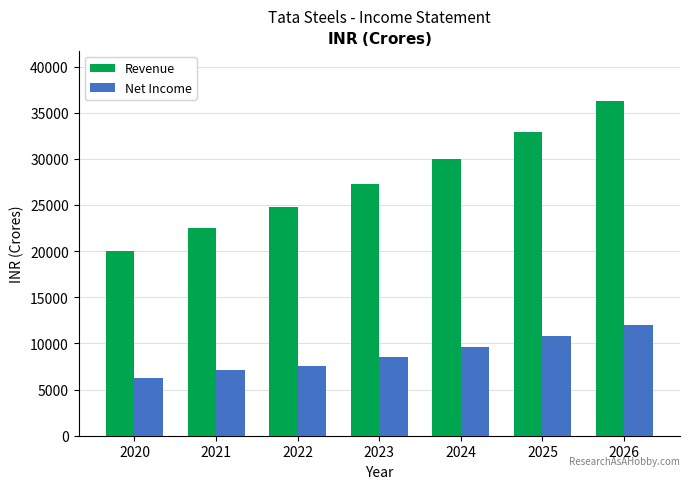

Count the number of categories in the chart.

7